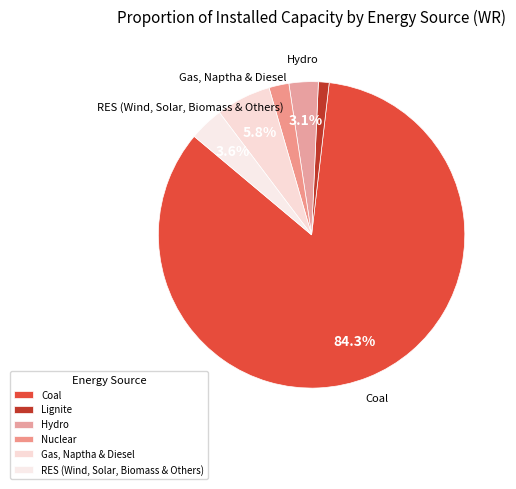

How many slices are in this pie chart?

6